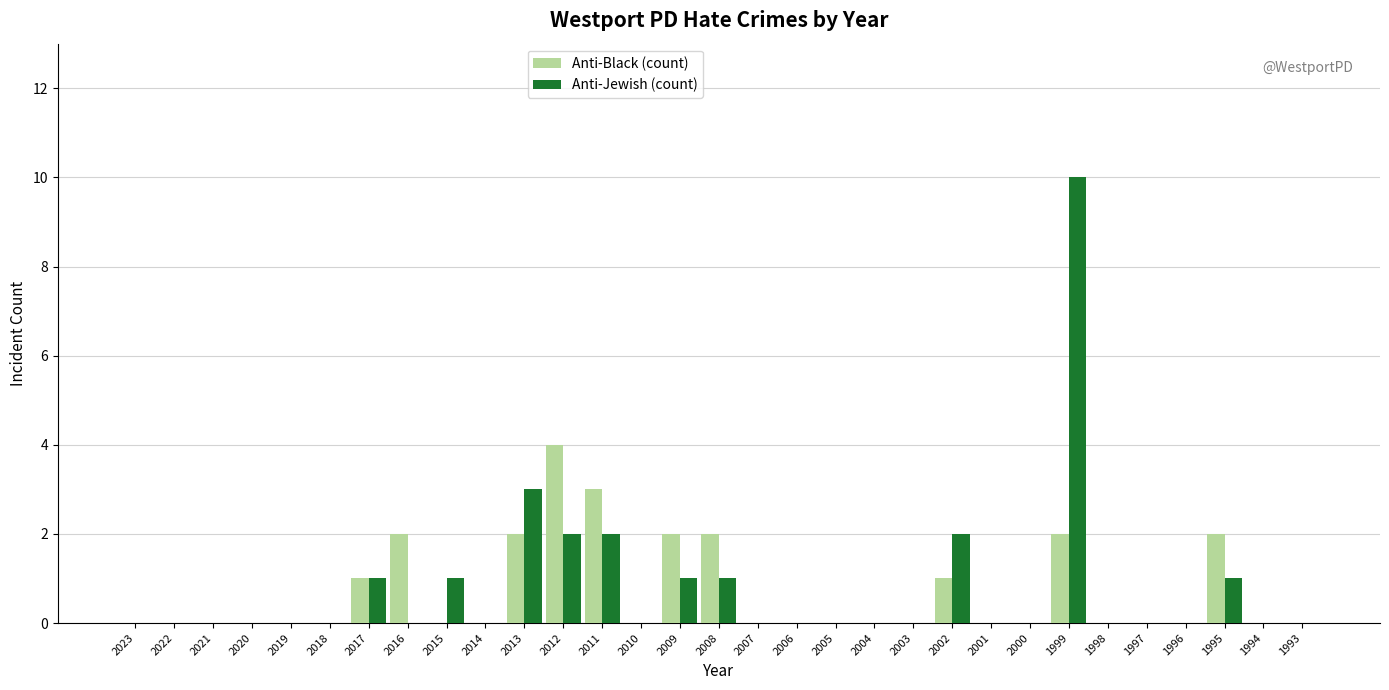

True or false: Anti-Jewish (count) has a value of 0 at 2007.

True